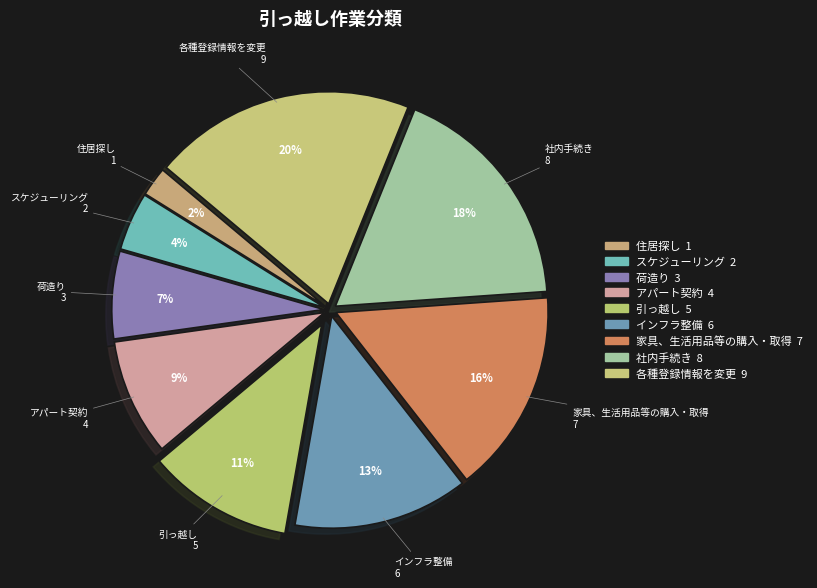

How many slices are in this pie chart?

9